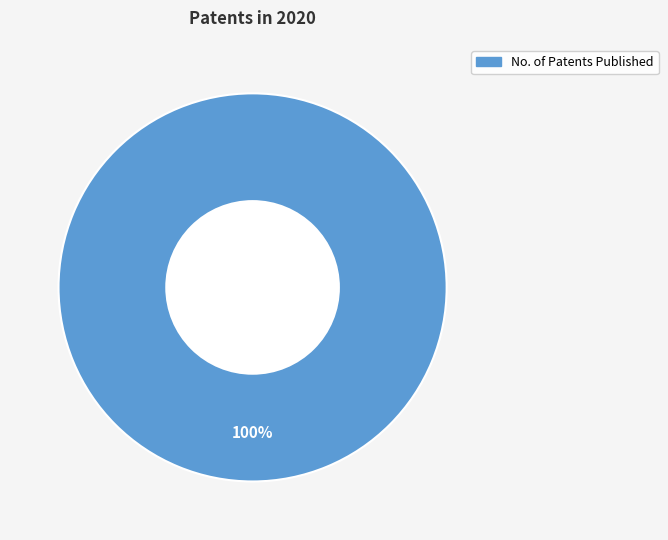

How many segments does this pie chart have?

1